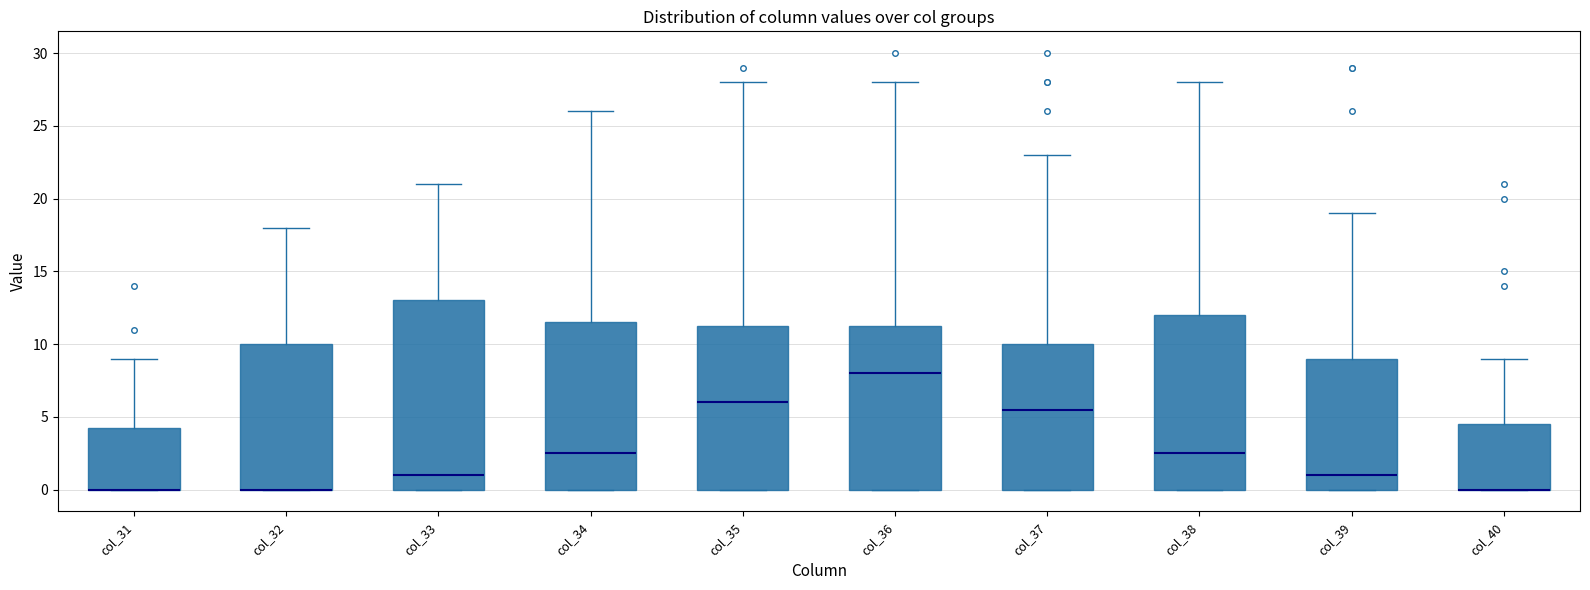

Which box is the tallest, from its lower edge to its upper edge?

col_33